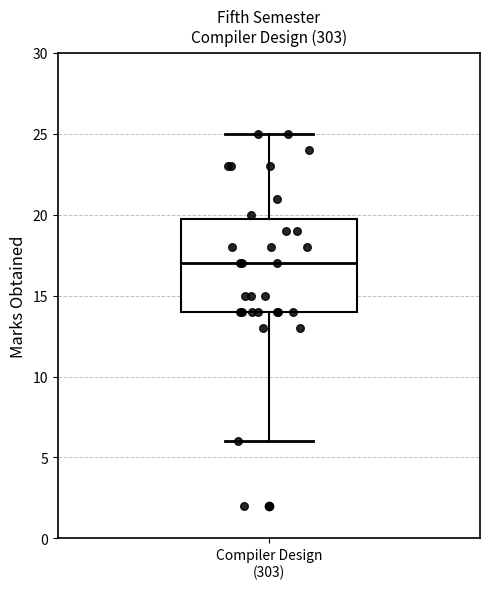

Read this box plot against the y-axis: the position of the median line, the range covered by the box, and the ends of both whiskers. The values are not printed on the chart, so give them approximately, as read against the axis.

median 17, box 14 to 20, whiskers 6 to 25